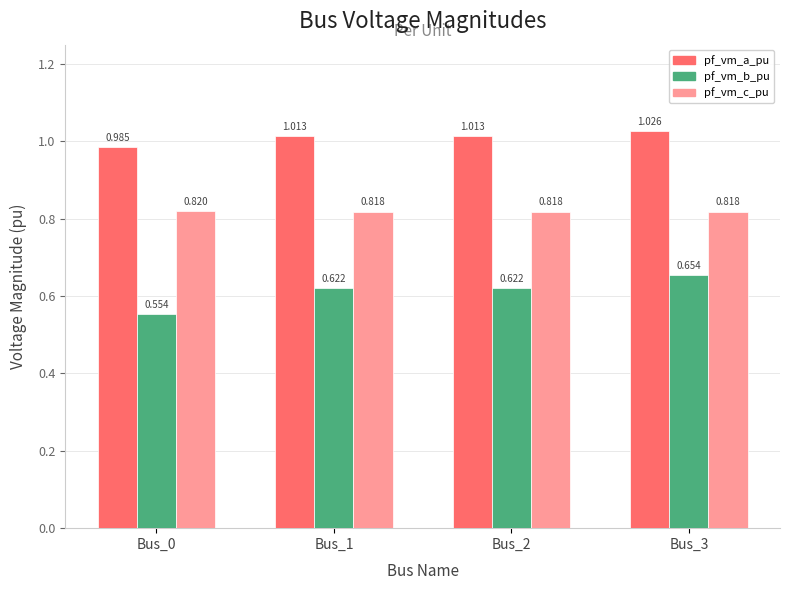

Which series has the widest spread of values?

pf_vm_b_pu